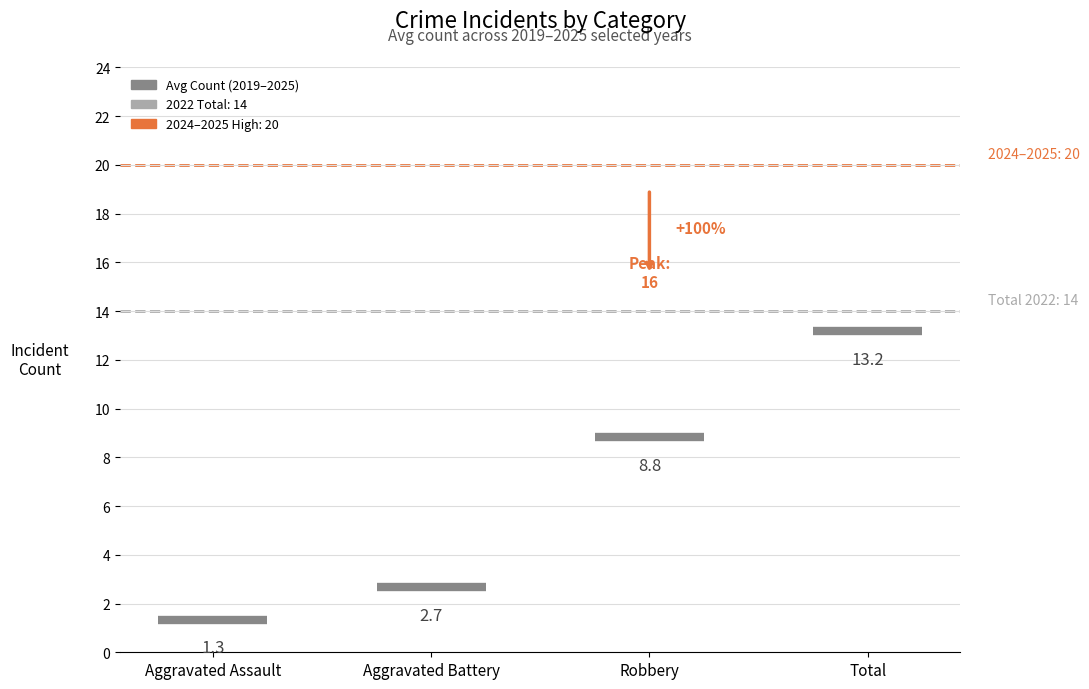

Which category has the lowest value across all series?

Aggravated Assault